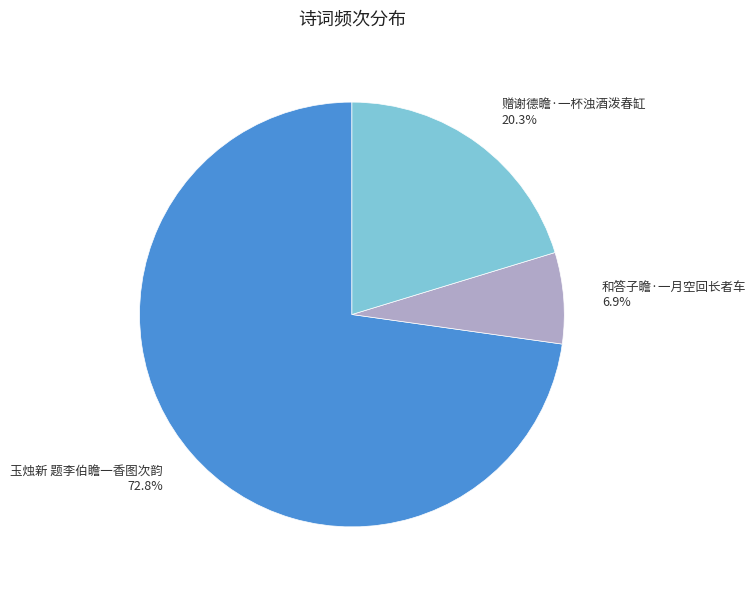

Rank the categories by value from lowest to highest.

和答子瞻·一月空回长者车, 赠谢德瞻·一杯浊酒泼春缸, 玉烛新 题李伯瞻一香图次韵